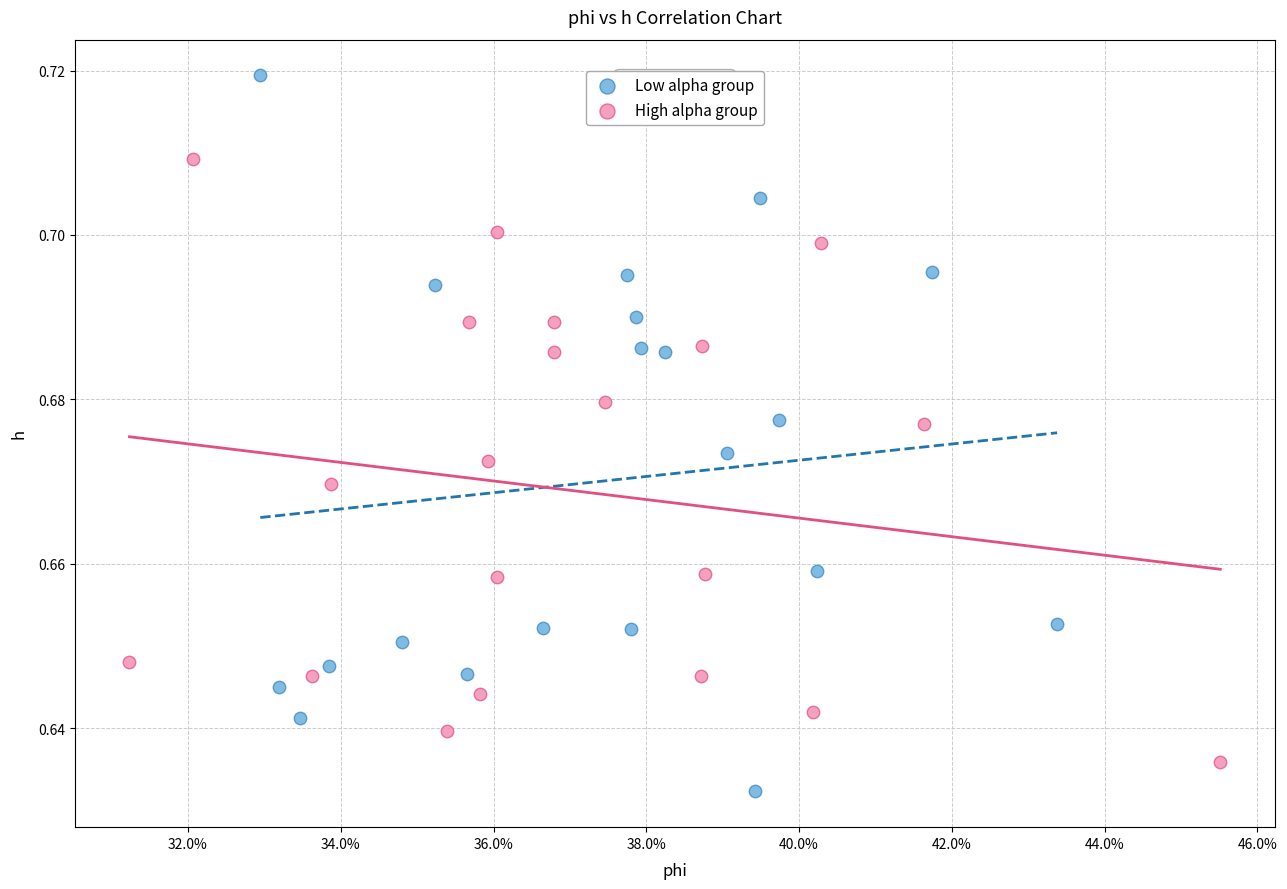

Which series has the largest Y range (max minus min)?

Low alpha group